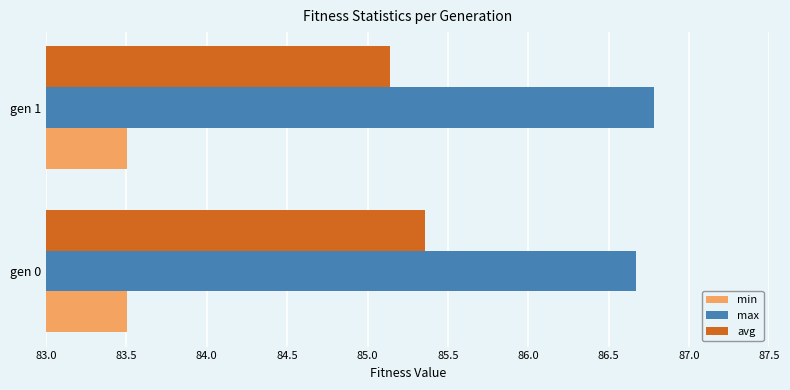

What is the average value of the avg series?

85.2